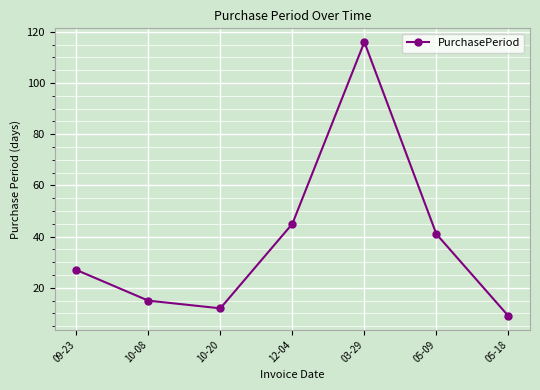

Which label corresponds to the smallest value in the chart?

05-18